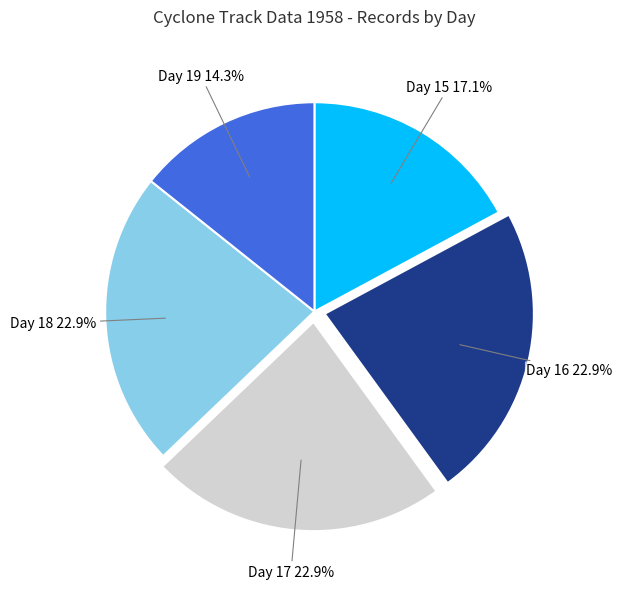

The Day 19 slice represents 14% of the pie. True or false?

True